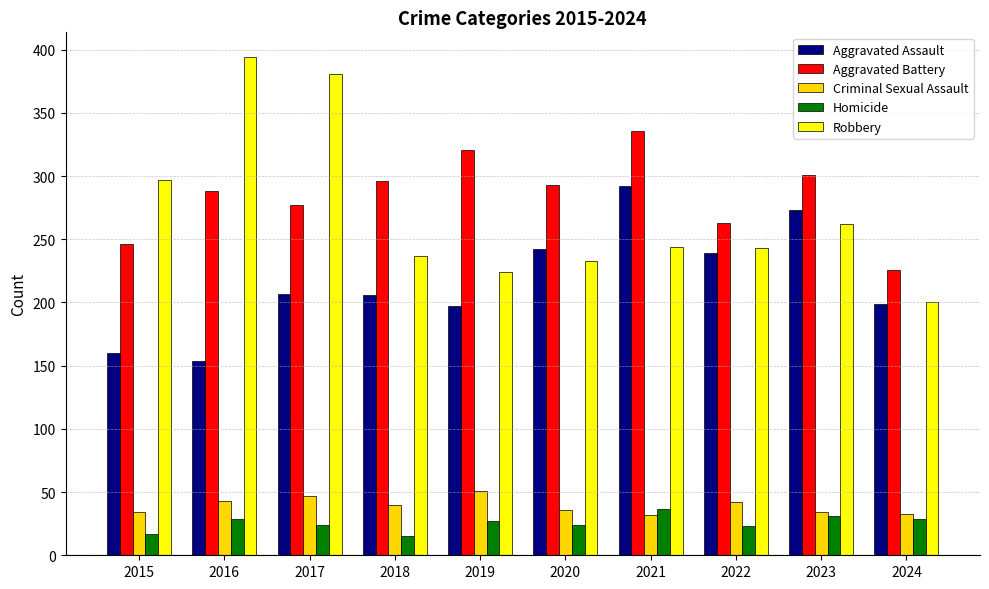

How many data points does each series have?

10